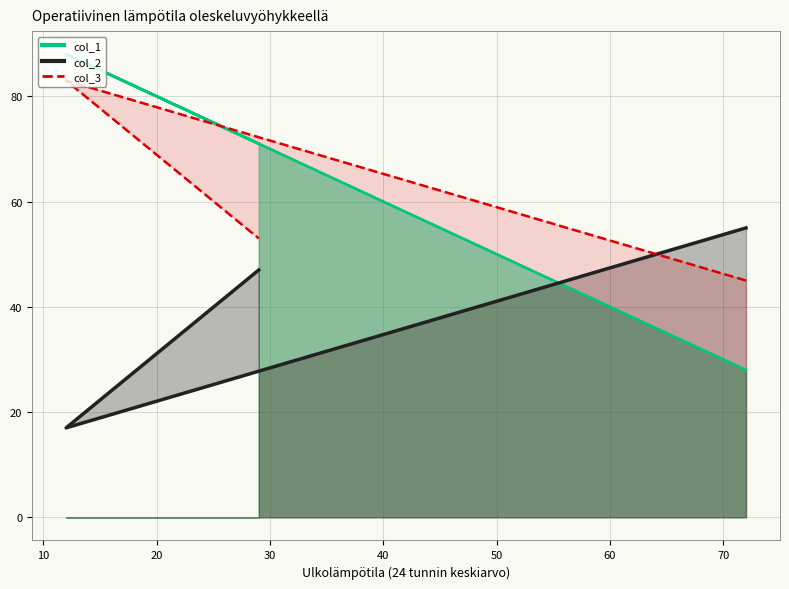

What is the minimum value shown in the chart?

17